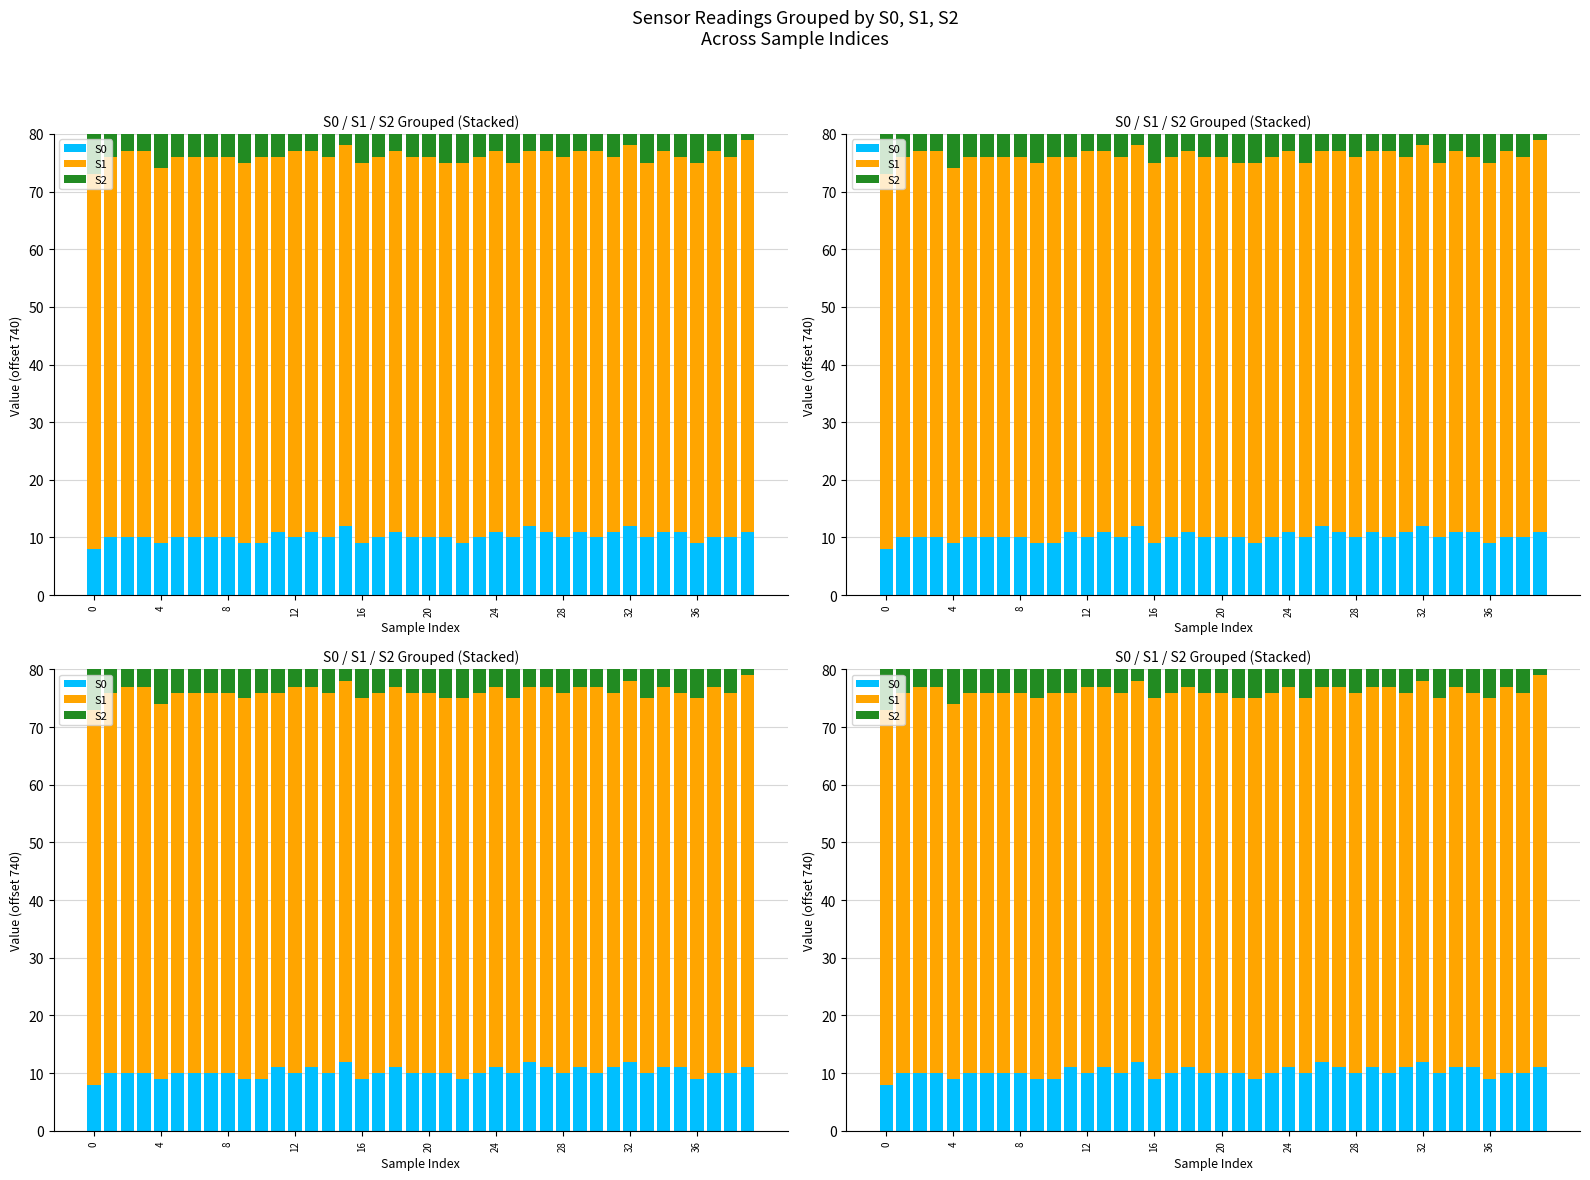

Does the chart contain stacked bars?

No